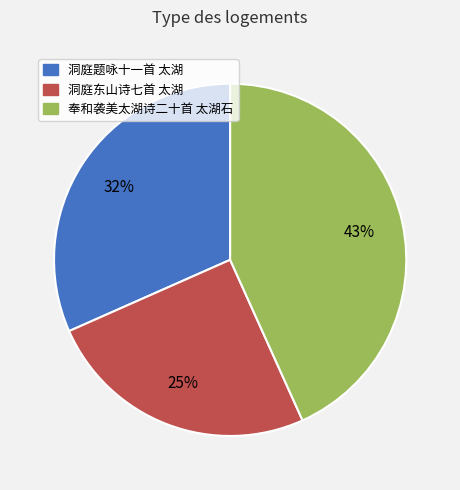

Does any single category account for the majority?

No